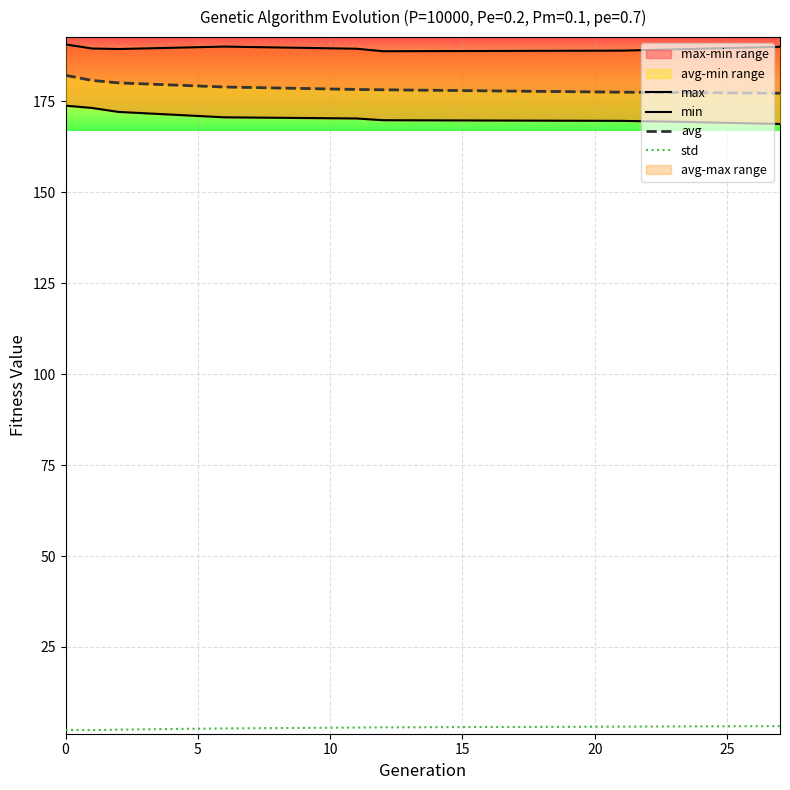

True or false: max and min cross at least once.

False